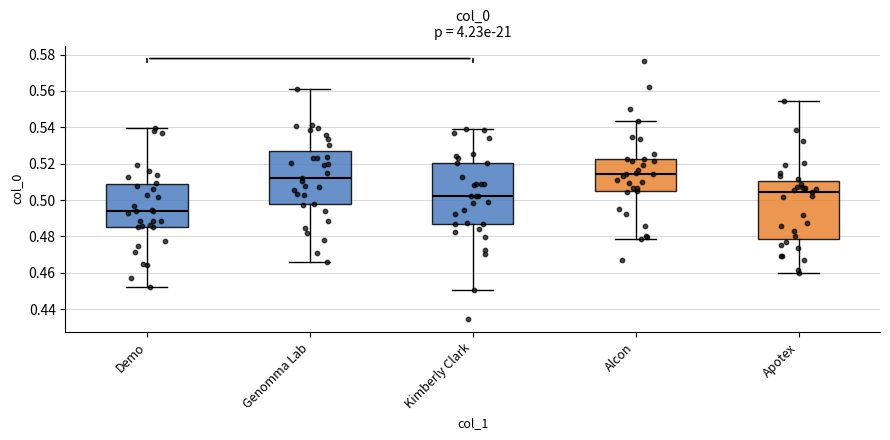

Which box's median line is the lowest?

Demo